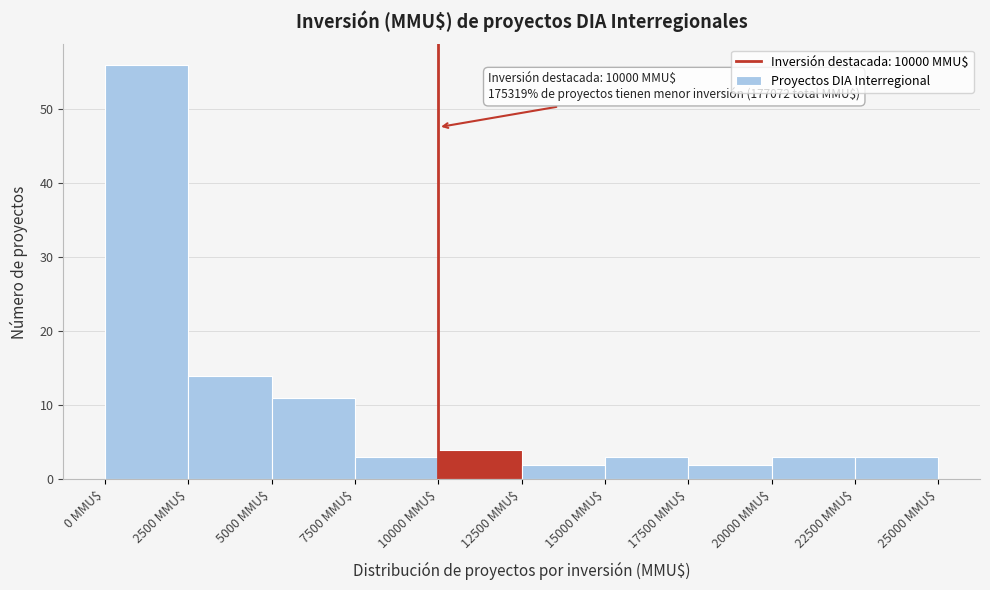

Over which range of the x-axis is the bar tallest?

0 to 2500